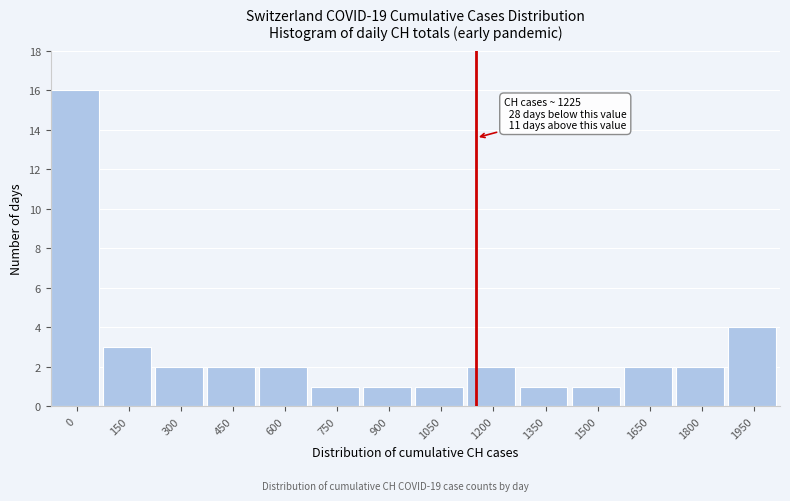

Reading left to right, transcribe all the data shown in this chart.

0=16	150=3	300=2	450=2	600=2	750=1	900=1	1050=1	1200=2	1350=1	1500=1	1650=2	1800=2	1950=4